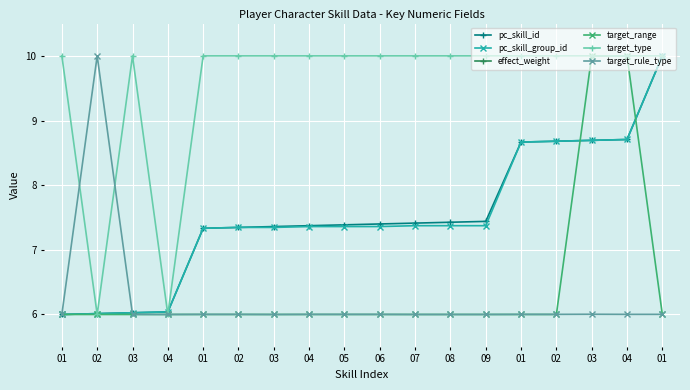

List the series in order of their peak value, highest first.

pc_skill_id, pc_skill_group_id, target_range, target_type, target_rule_type, effect_weight